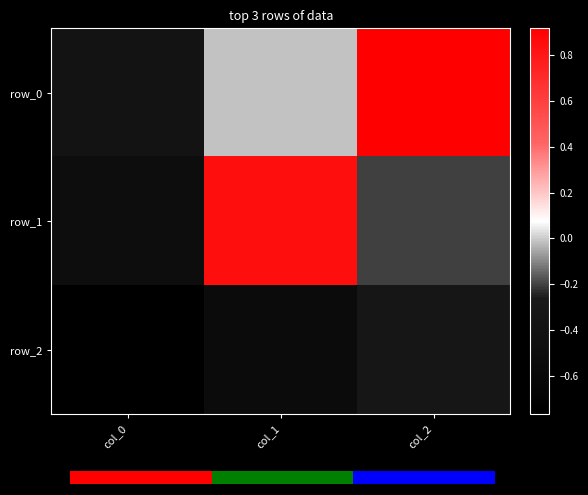

How many negative values does the row_0 series have?

2